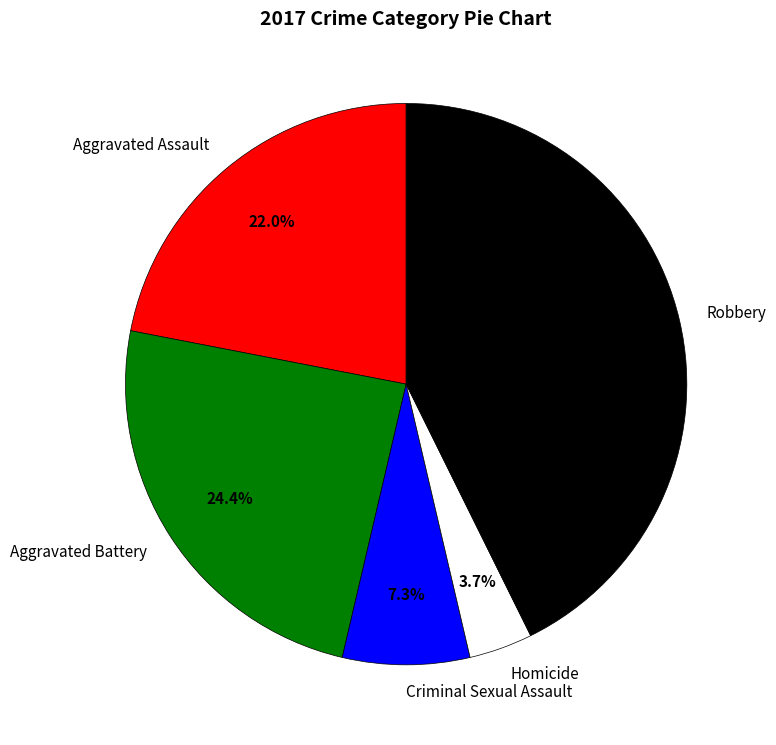

True or false: Aggravated Assault accounts for 22% of the total.

True